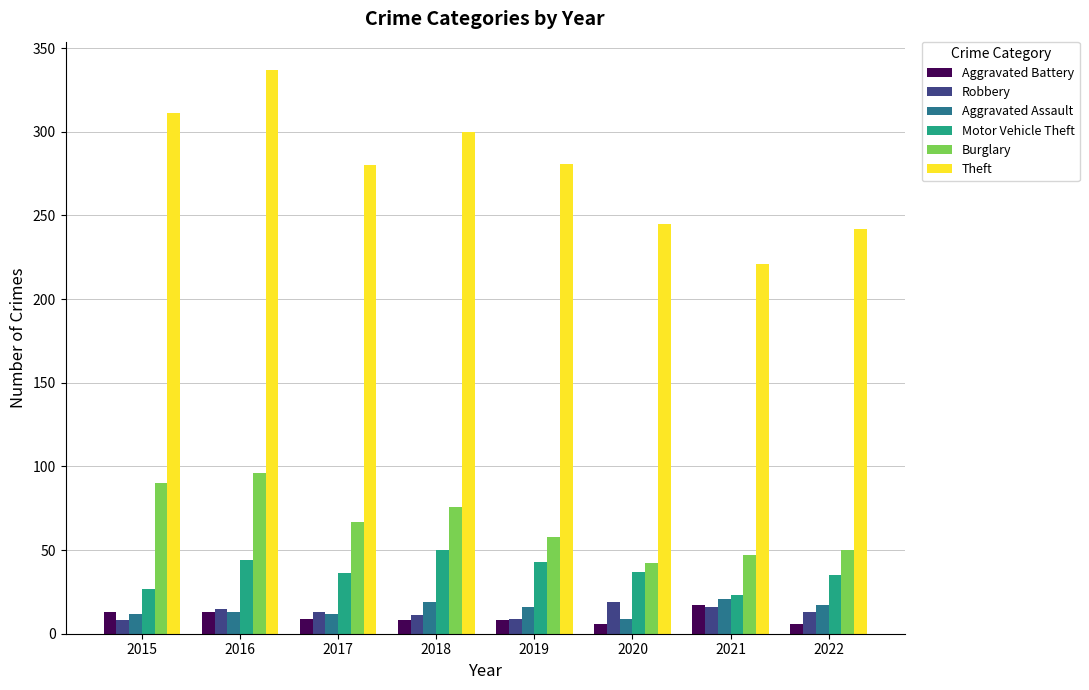

What is the highest value of the Motor Vehicle Theft series?

50